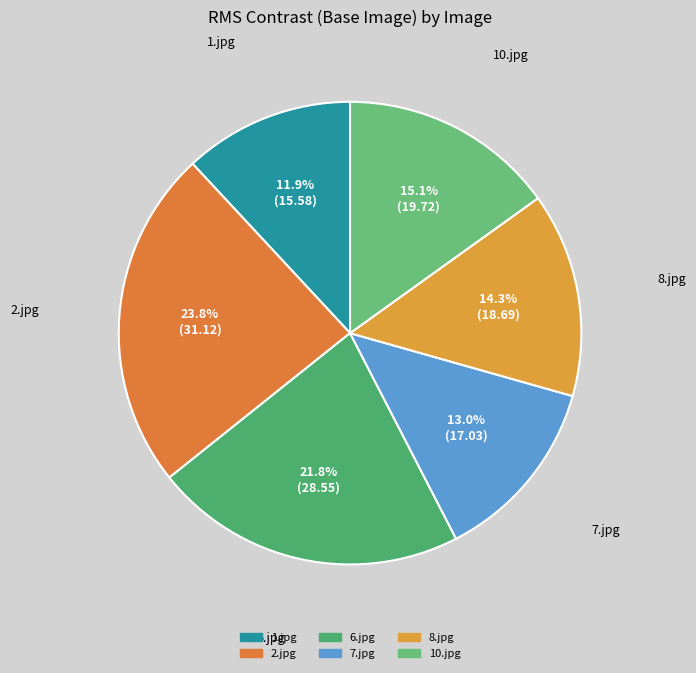

To the nearest percent, what is the average slice percentage?

17%